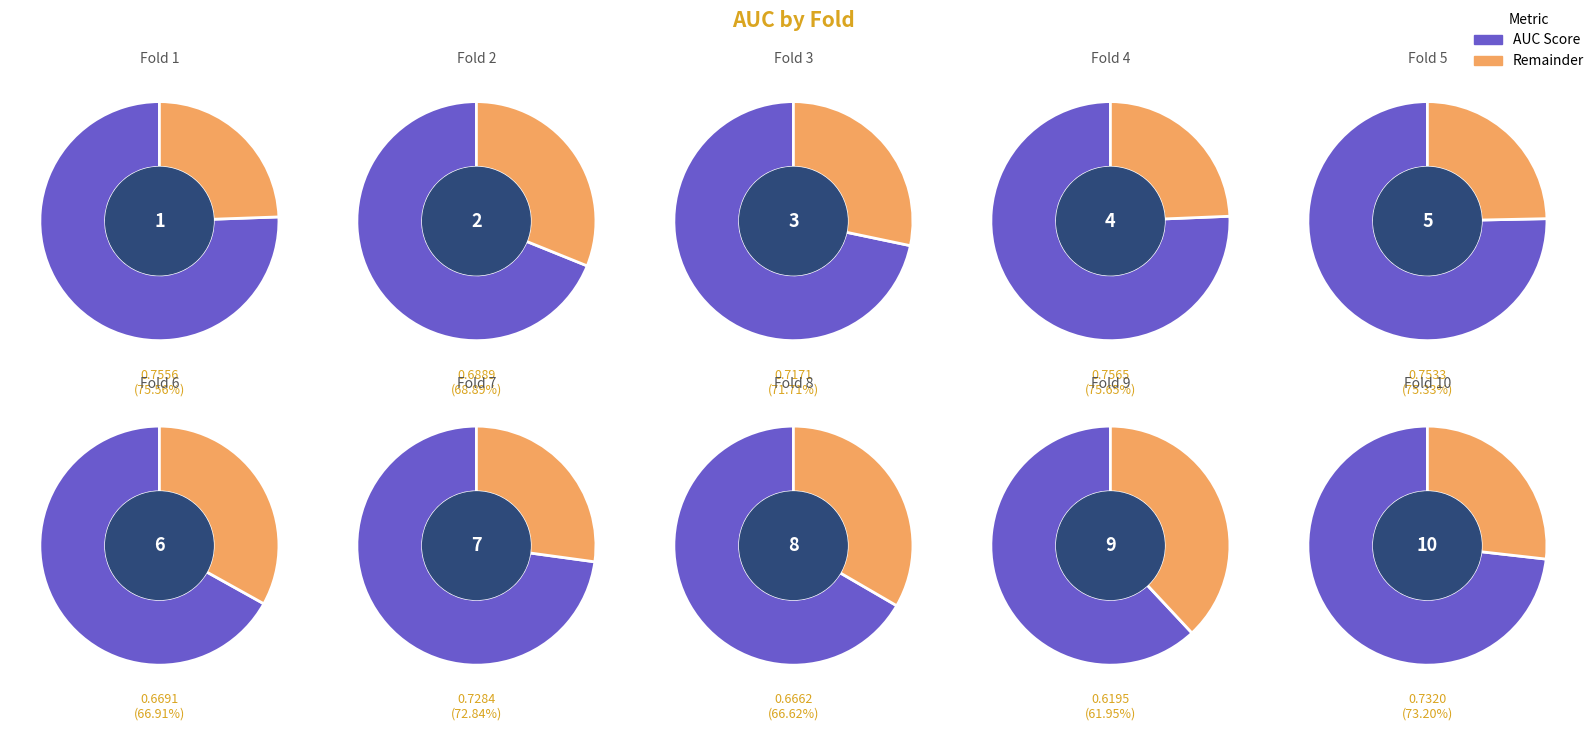

Do 9 and 4 together represent more than half of the pie?

No